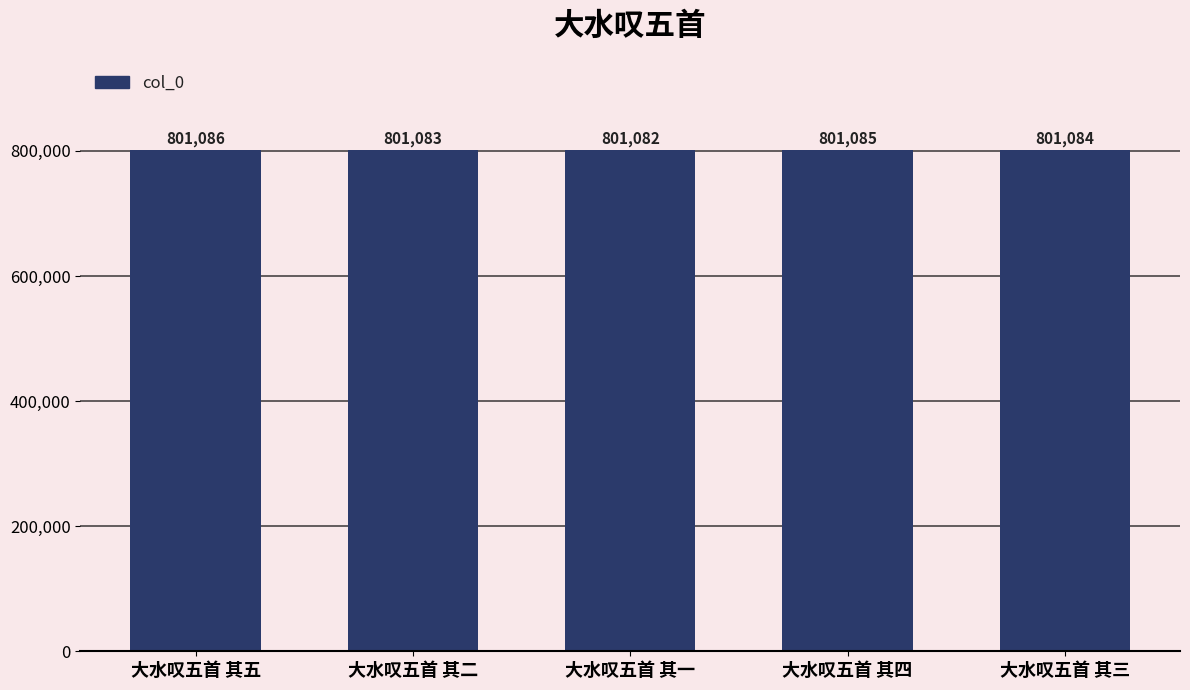

Does the chart contain any negative values?

No